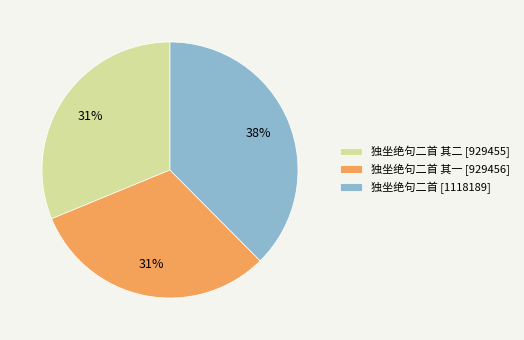

Which has a higher value, 独坐绝句二首 其二 [929455] or 独坐绝句二首 [1118189]?

独坐绝句二首 [1118189]